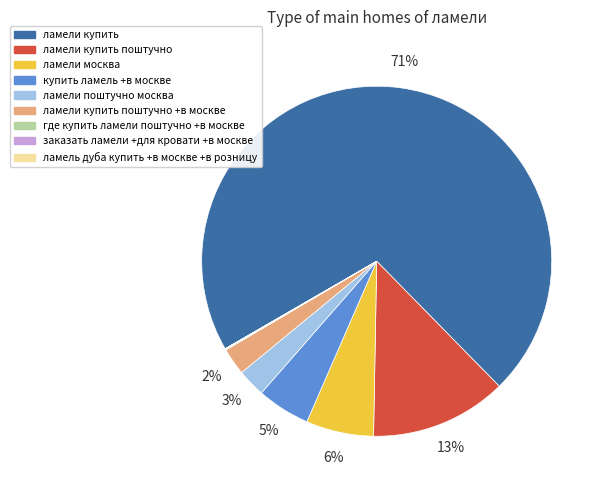

Does ламели поштучно москва account for over 50% of the chart?

No